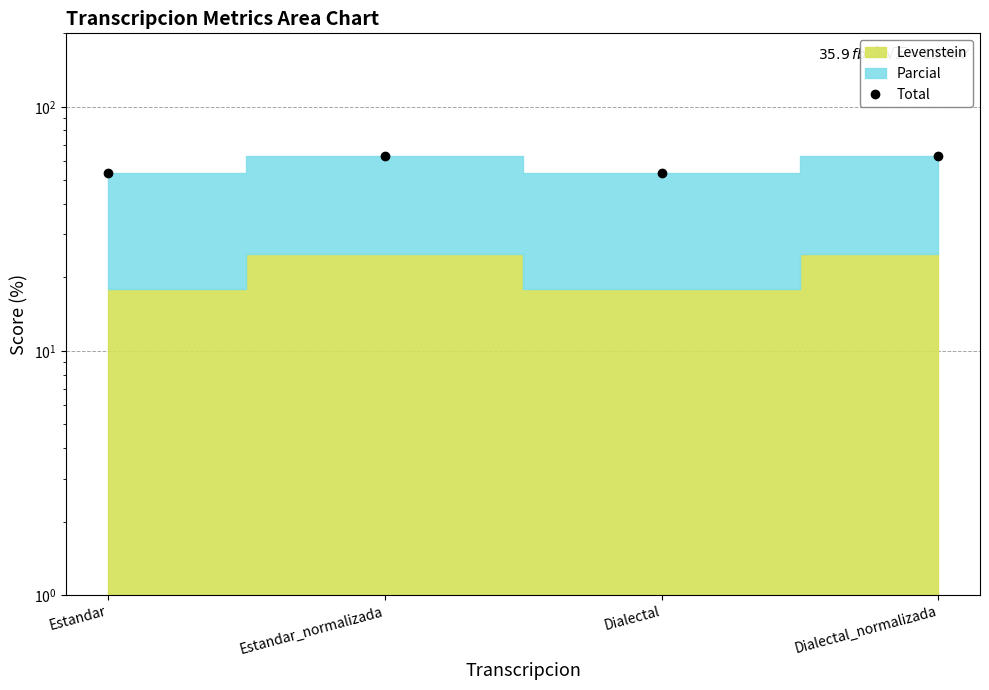

Where is the first local minimum?

Dialectal